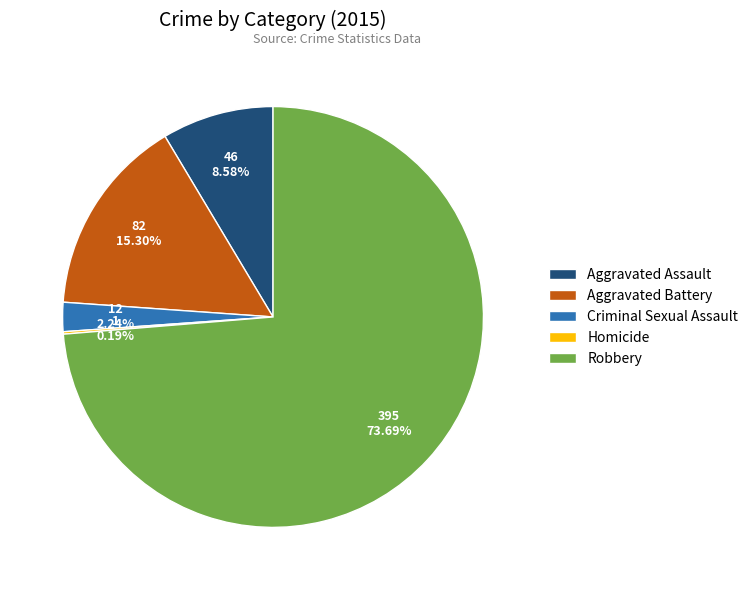

Which has a higher value, Aggravated Battery or Criminal Sexual Assault?

Aggravated Battery